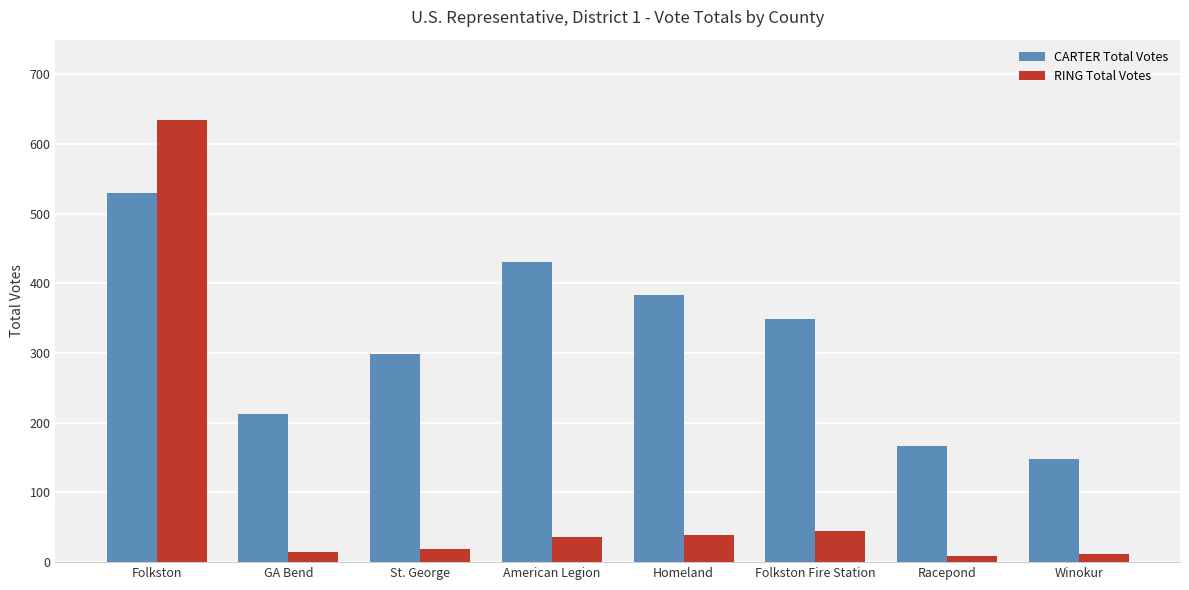

Between Racepond and Winokur, which series saw the biggest shift?

CARTER Total Votes